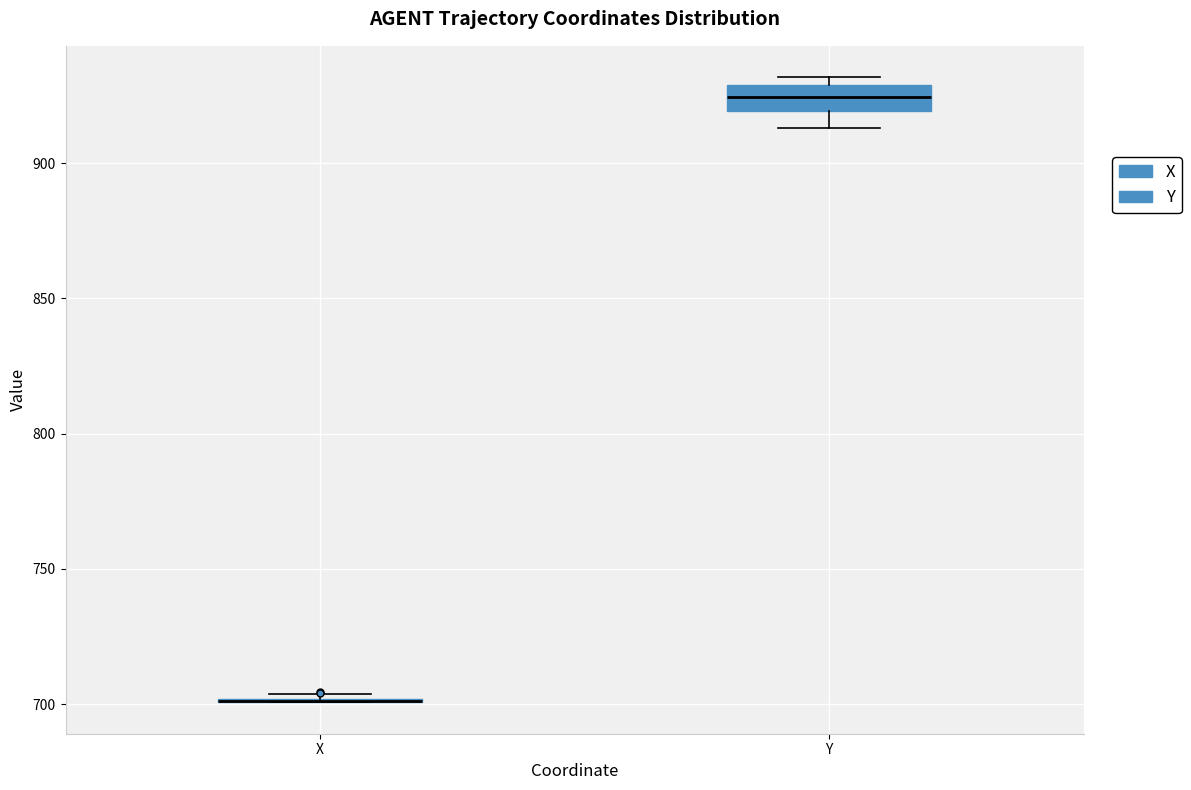

Reading left to right, read every box against the y-axis: the position of its median line, the range the box covers, and the ends of its whiskers. The values are not printed on the chart, so give them approximately, as read against the axis.

X: box collapsed to a line at 700, whiskers 700 to 705
Y: median 925, box 920 to 930, whiskers 915 to 930 (just above the box's upper edge)